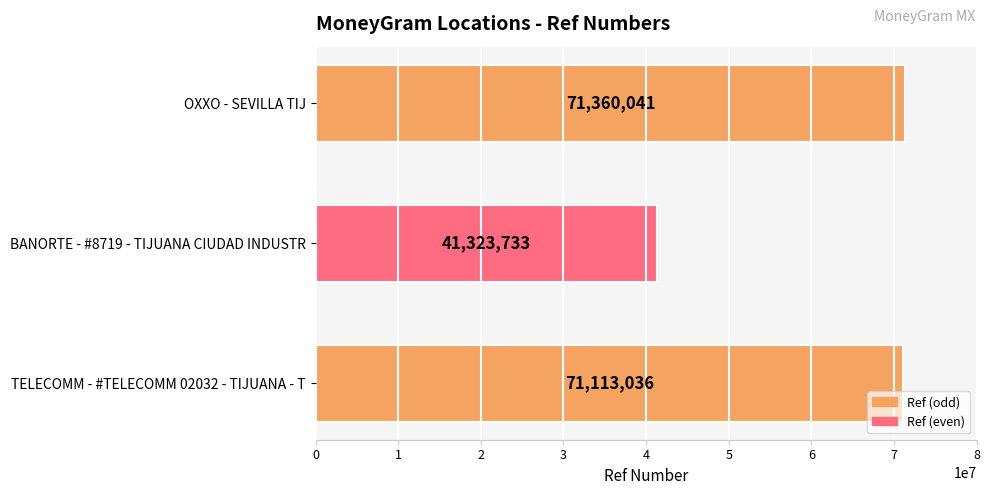

Rank the categories by value from lowest to highest.

BANORTE - #8719 - TIJUANA CIUDAD INDUSTR, TELECOMM - #TELECOMM 02032 - TIJUANA - T, OXXO - SEVILLA TIJ